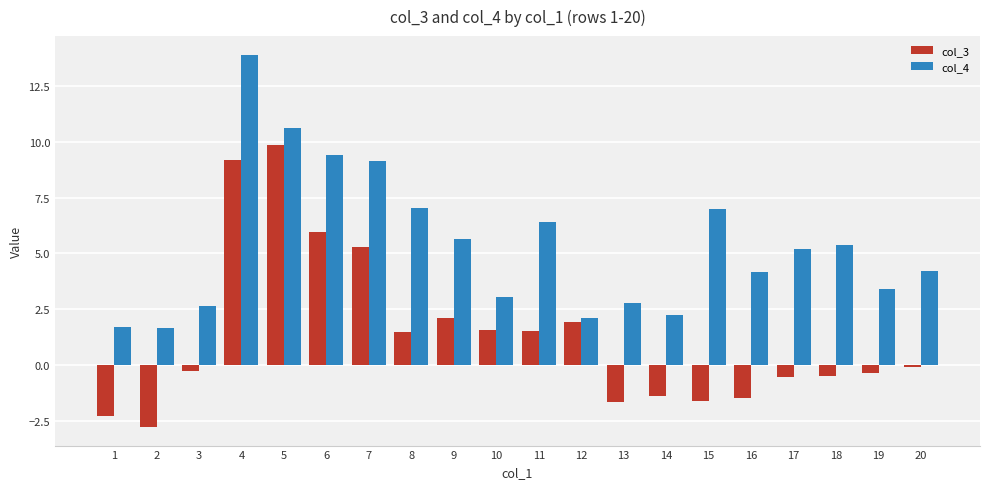

What is the difference between the maximum and second lowest values in the col_3 series?

12.1